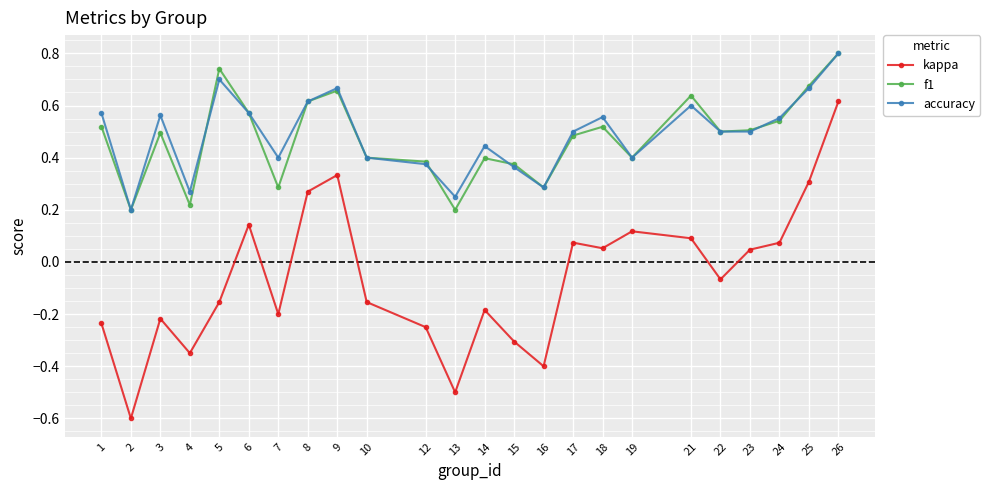

True or false: accuracy has more than 2 points higher than both neighbors.

True